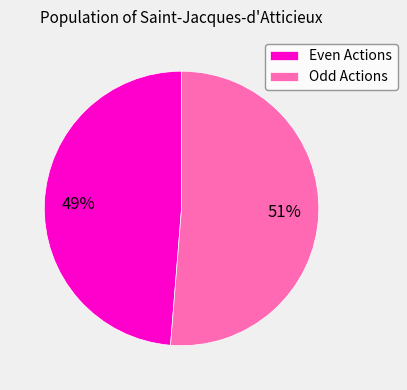

How many segments does this pie chart have?

2